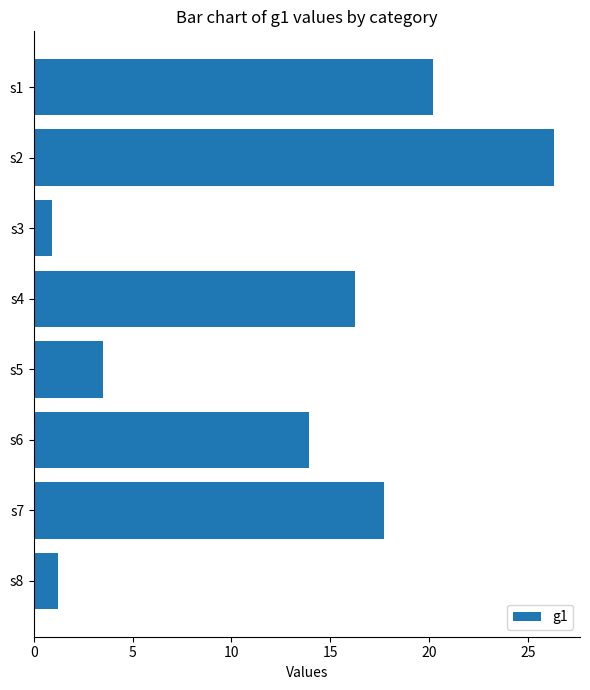

Is it true that the value at s3 is 0.9?

True